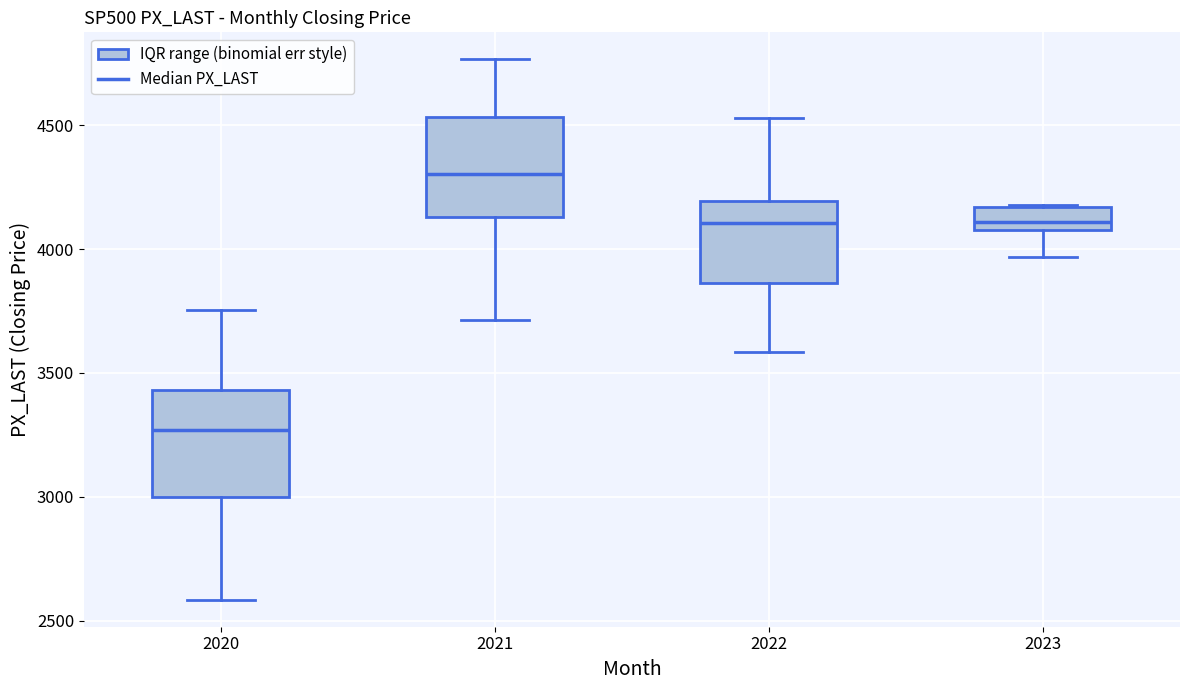

Reading left to right, transcribe this box plot: for each box, give where its median line is, the range the box spans, and where its two whiskers end, as read against the y-axis. The values are not printed on the chart, so give them approximately, as read against the axis.

2020: median 3250, box 3000 to 3450, whiskers 2600 to 3750
2021: median 4300, box 4150 to 4550, whiskers 3700 to 4750
2022: median 4100, box 3850 to 4200, whiskers 3600 to 4550
2023: median 4100 (inside the box), box 4100 to 4150, whiskers 3950 to 4200